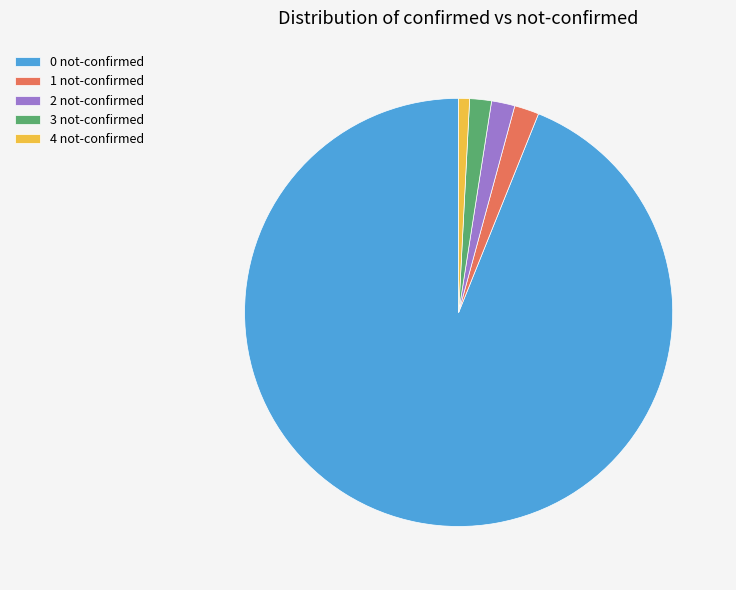

Between 4 not-confirmed and 0 not-confirmed, which is larger?

0 not-confirmed